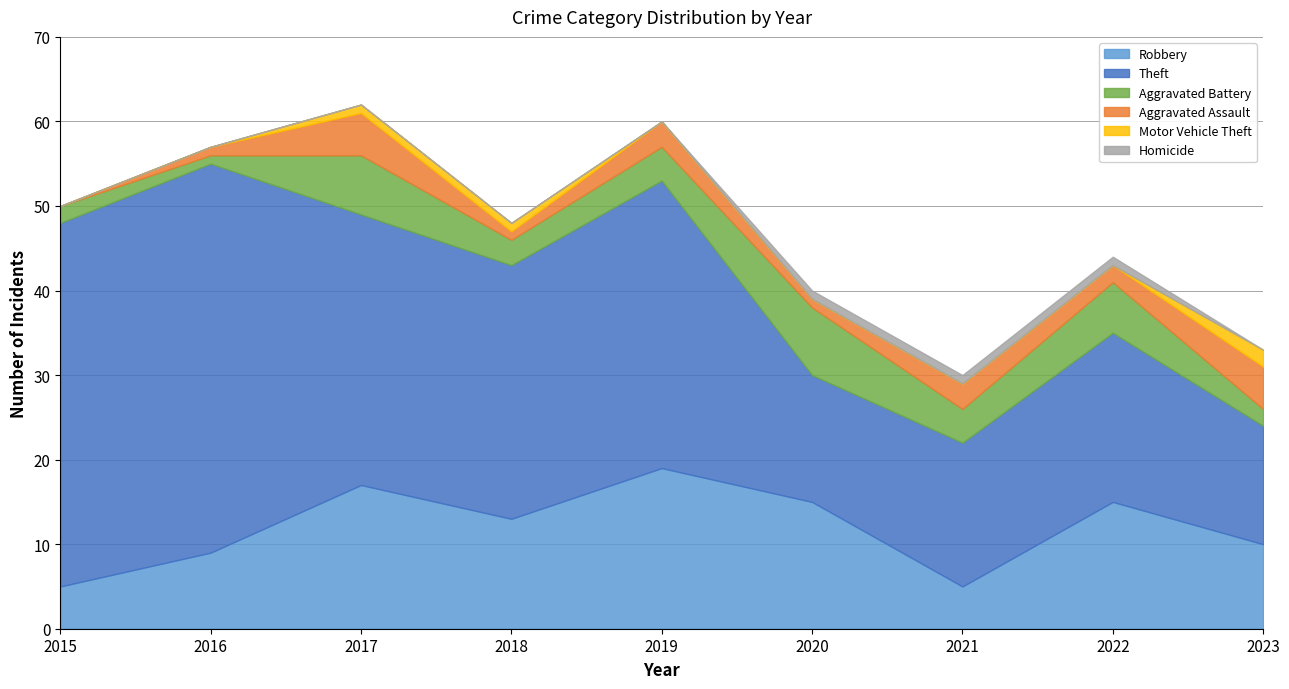

Reading left to right, list all the values displayed in this chart.

Robbery: 5	9	17	13	19	15	5	15	10
Theft: 43	46	32	30	34	15	17	20	14
Aggravated Battery: 2	1	7	3	4	8	4	6	2
Aggravated Assault: 0	1	5	1	3	1	3	2	5
Motor Vehicle Theft: 0	0	1	1	0	0	0	0	2
Homicide: 0	0	0	0	0	1	1	1	0